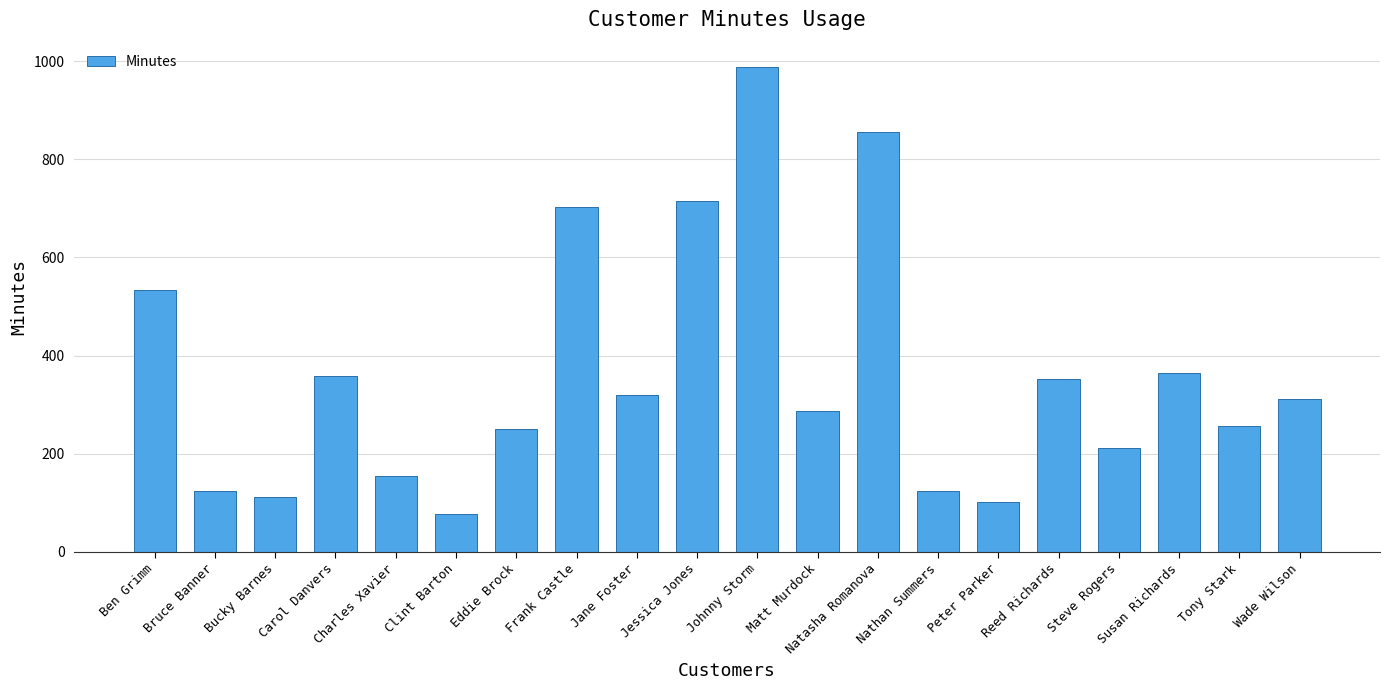

The chart shows a value of 79 at Jane Foster. True or false?

False